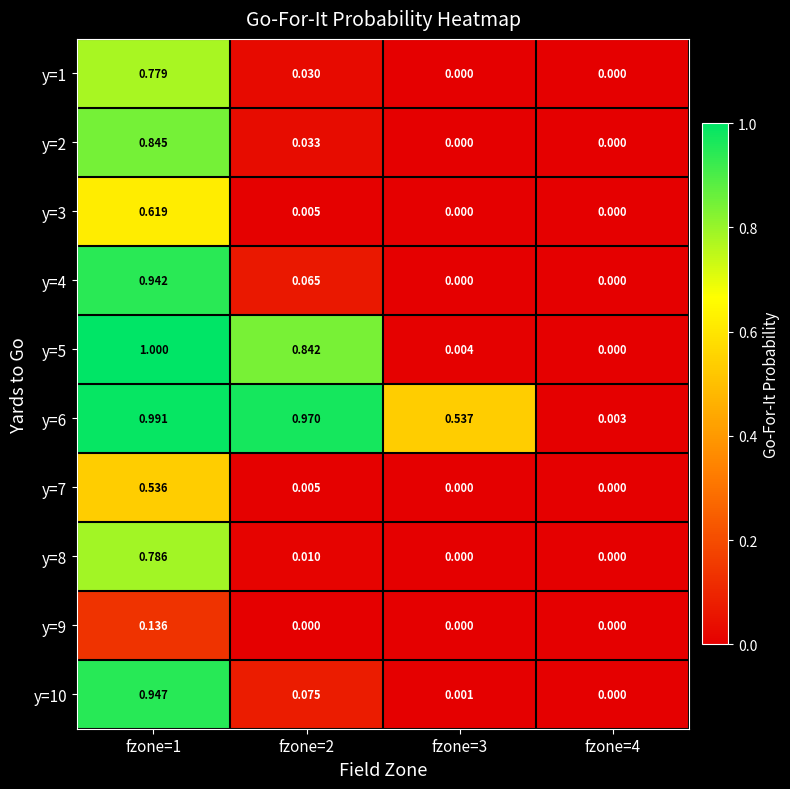

Is the value of y=7 at fzone=3 greater than the value of y=4 at fzone=1?

No